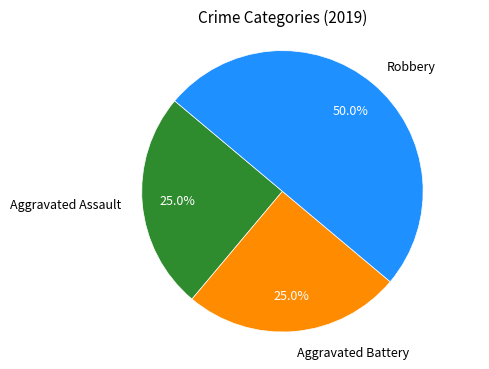

Which slice is the largest?

Robbery